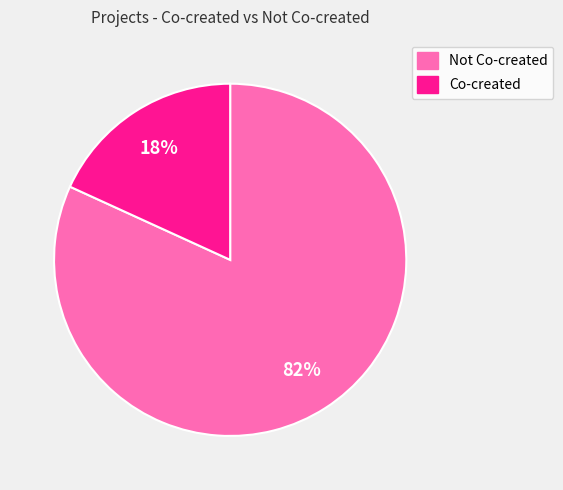

The Co-created slice represents 18% of the pie. True or false?

True